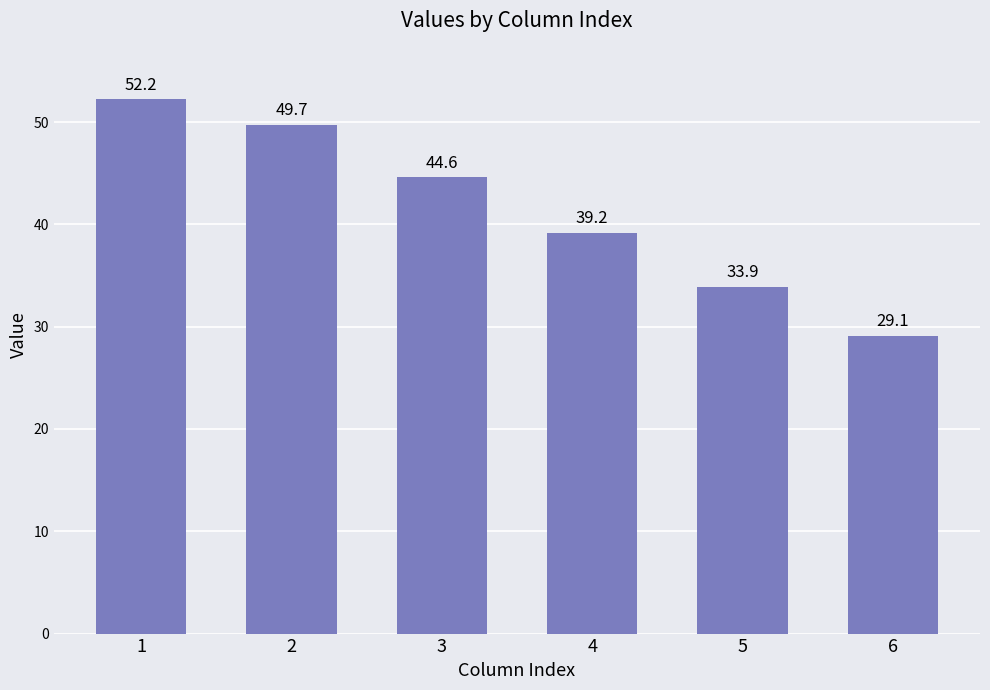

Where does the data first go above 44?

1